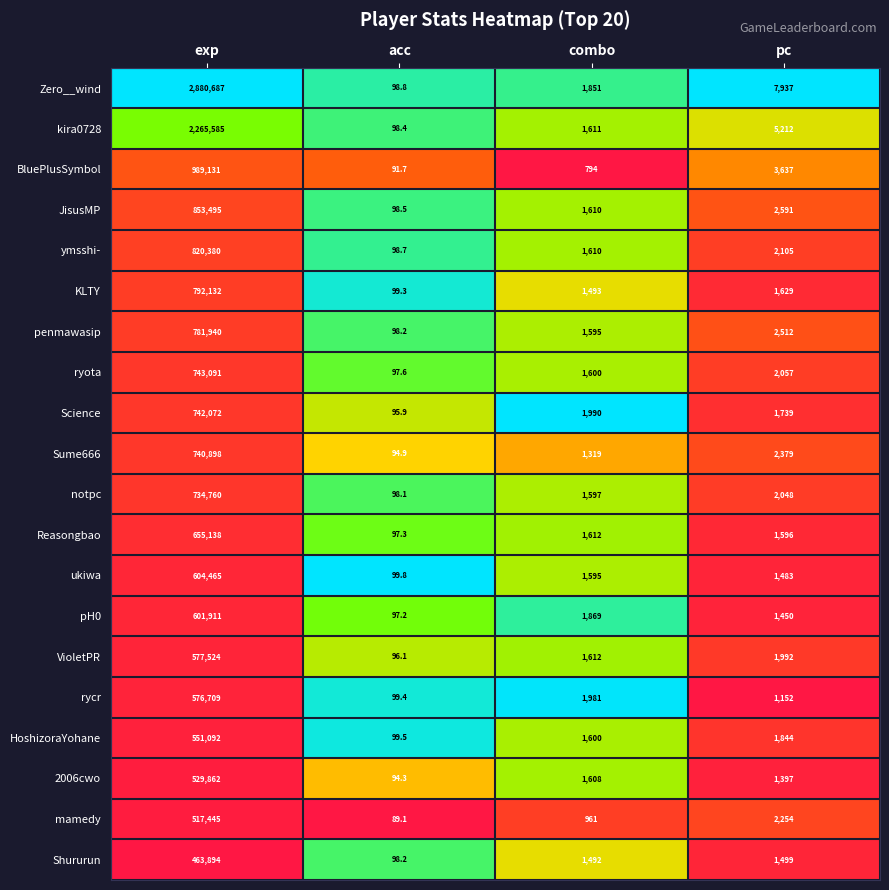

Which series changed the most between exp and acc?

Zero__wind